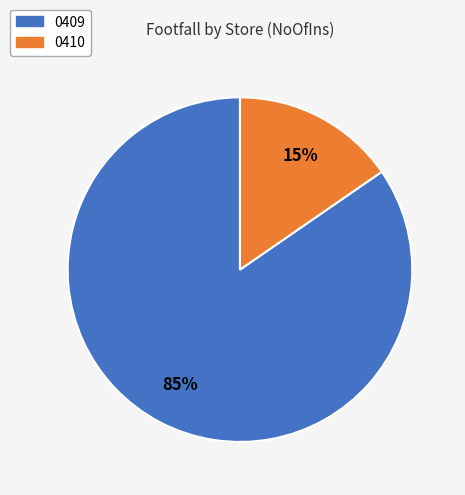

Between 0410 and 0409, which is larger?

0409